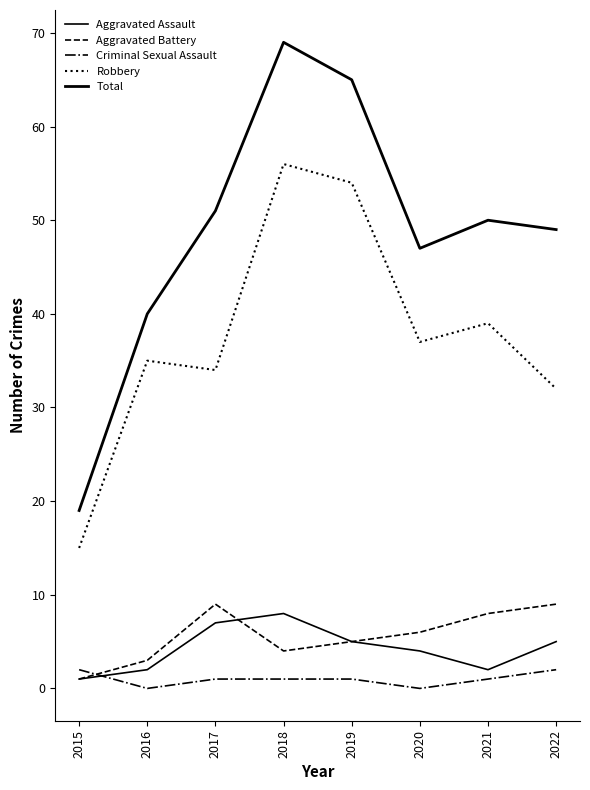

How many lines are shown in the chart?

5